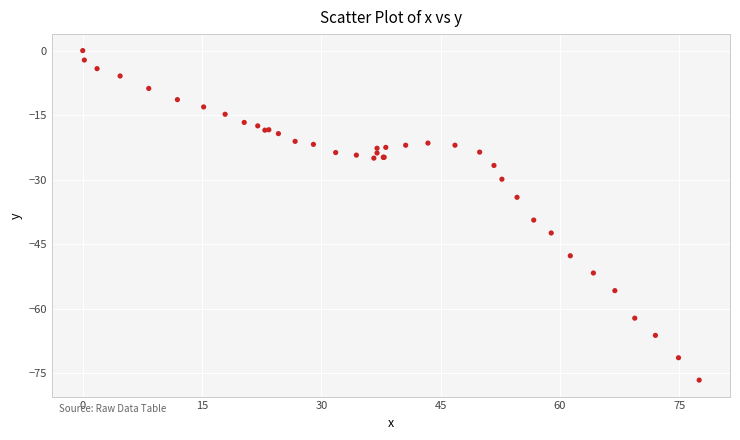

What Y value in the scatter plot is closest to -38?

-39.4